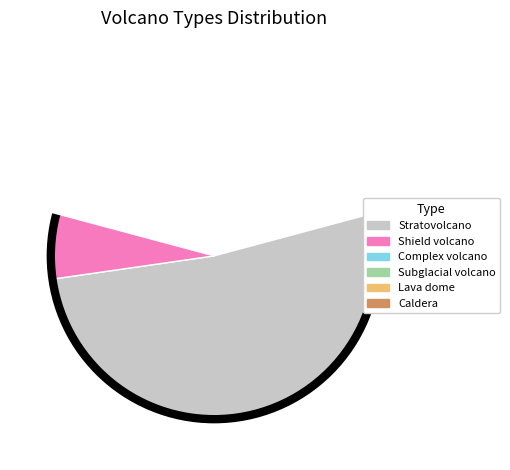

True or false: Shield volcano accounts for 4% of the total.

False